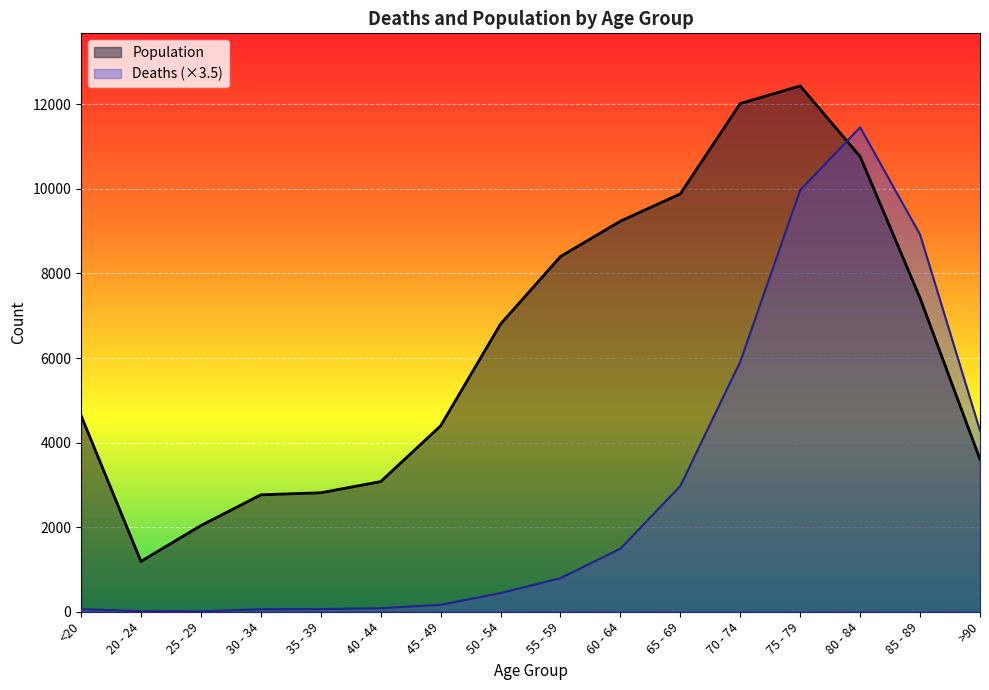

How many data points in Population are less than 6803?

8